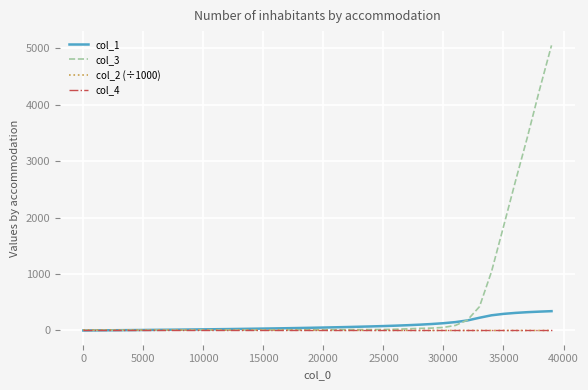

Which series has the largest range (max minus min)?

col_3